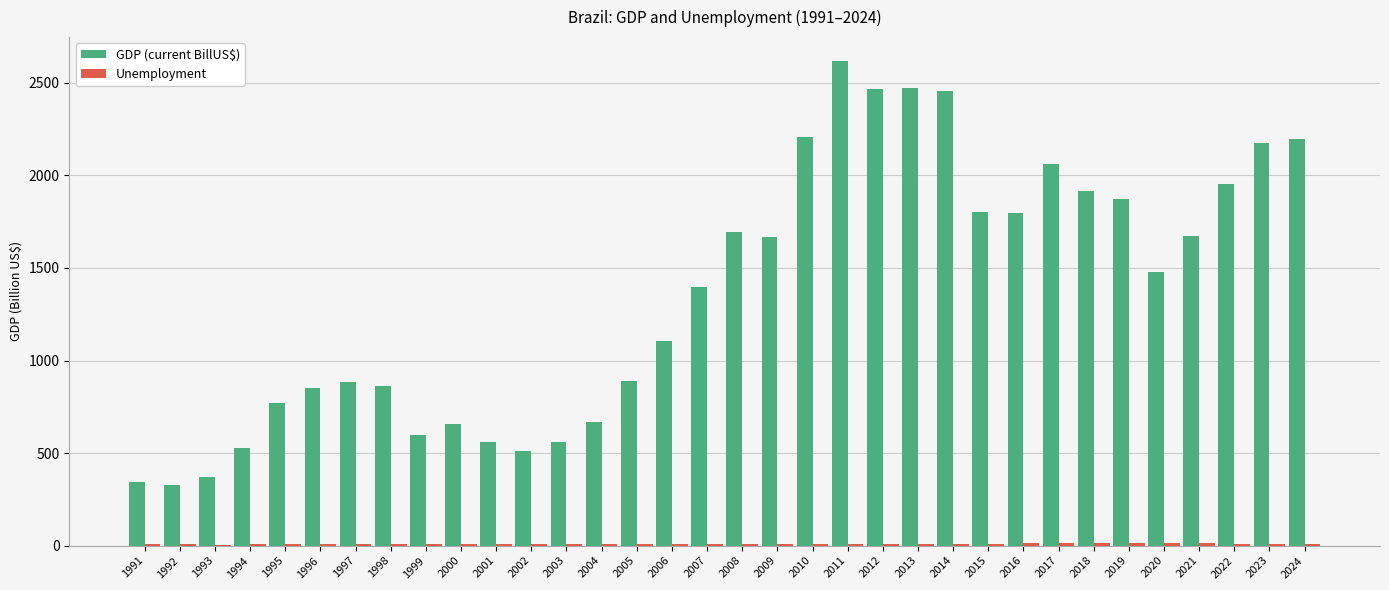

What is the maximum value shown in the chart?

2616.2